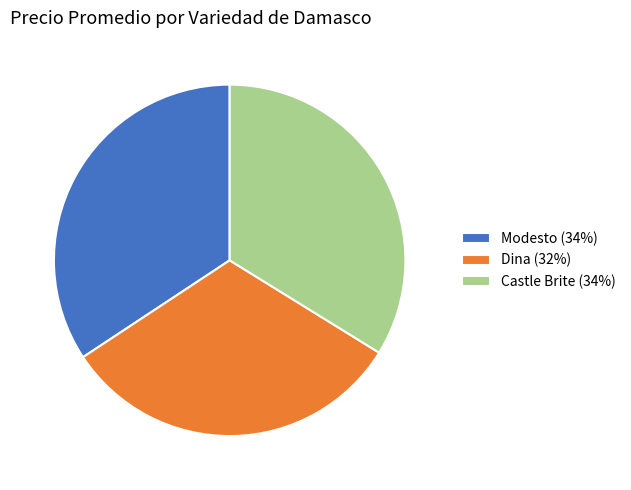

Combined, do Castle Brite (34%) and Modesto (34%) account for over 50%?

Yes